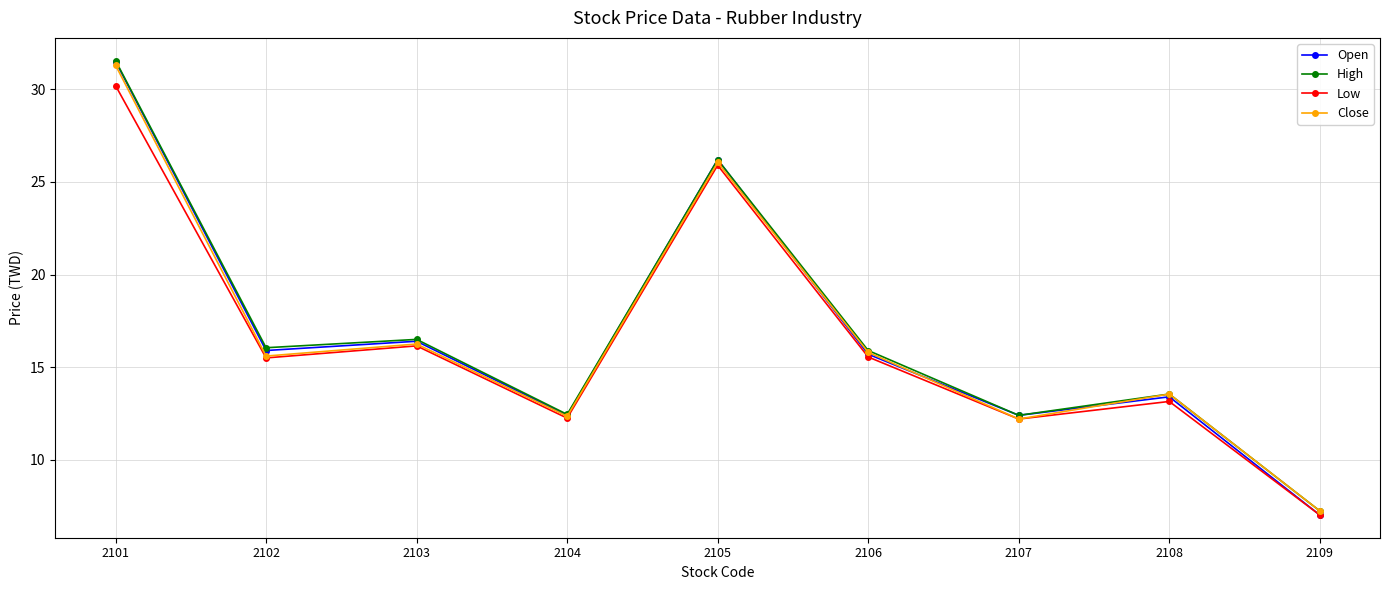

True or false: Close and Open intersect in this chart.

True